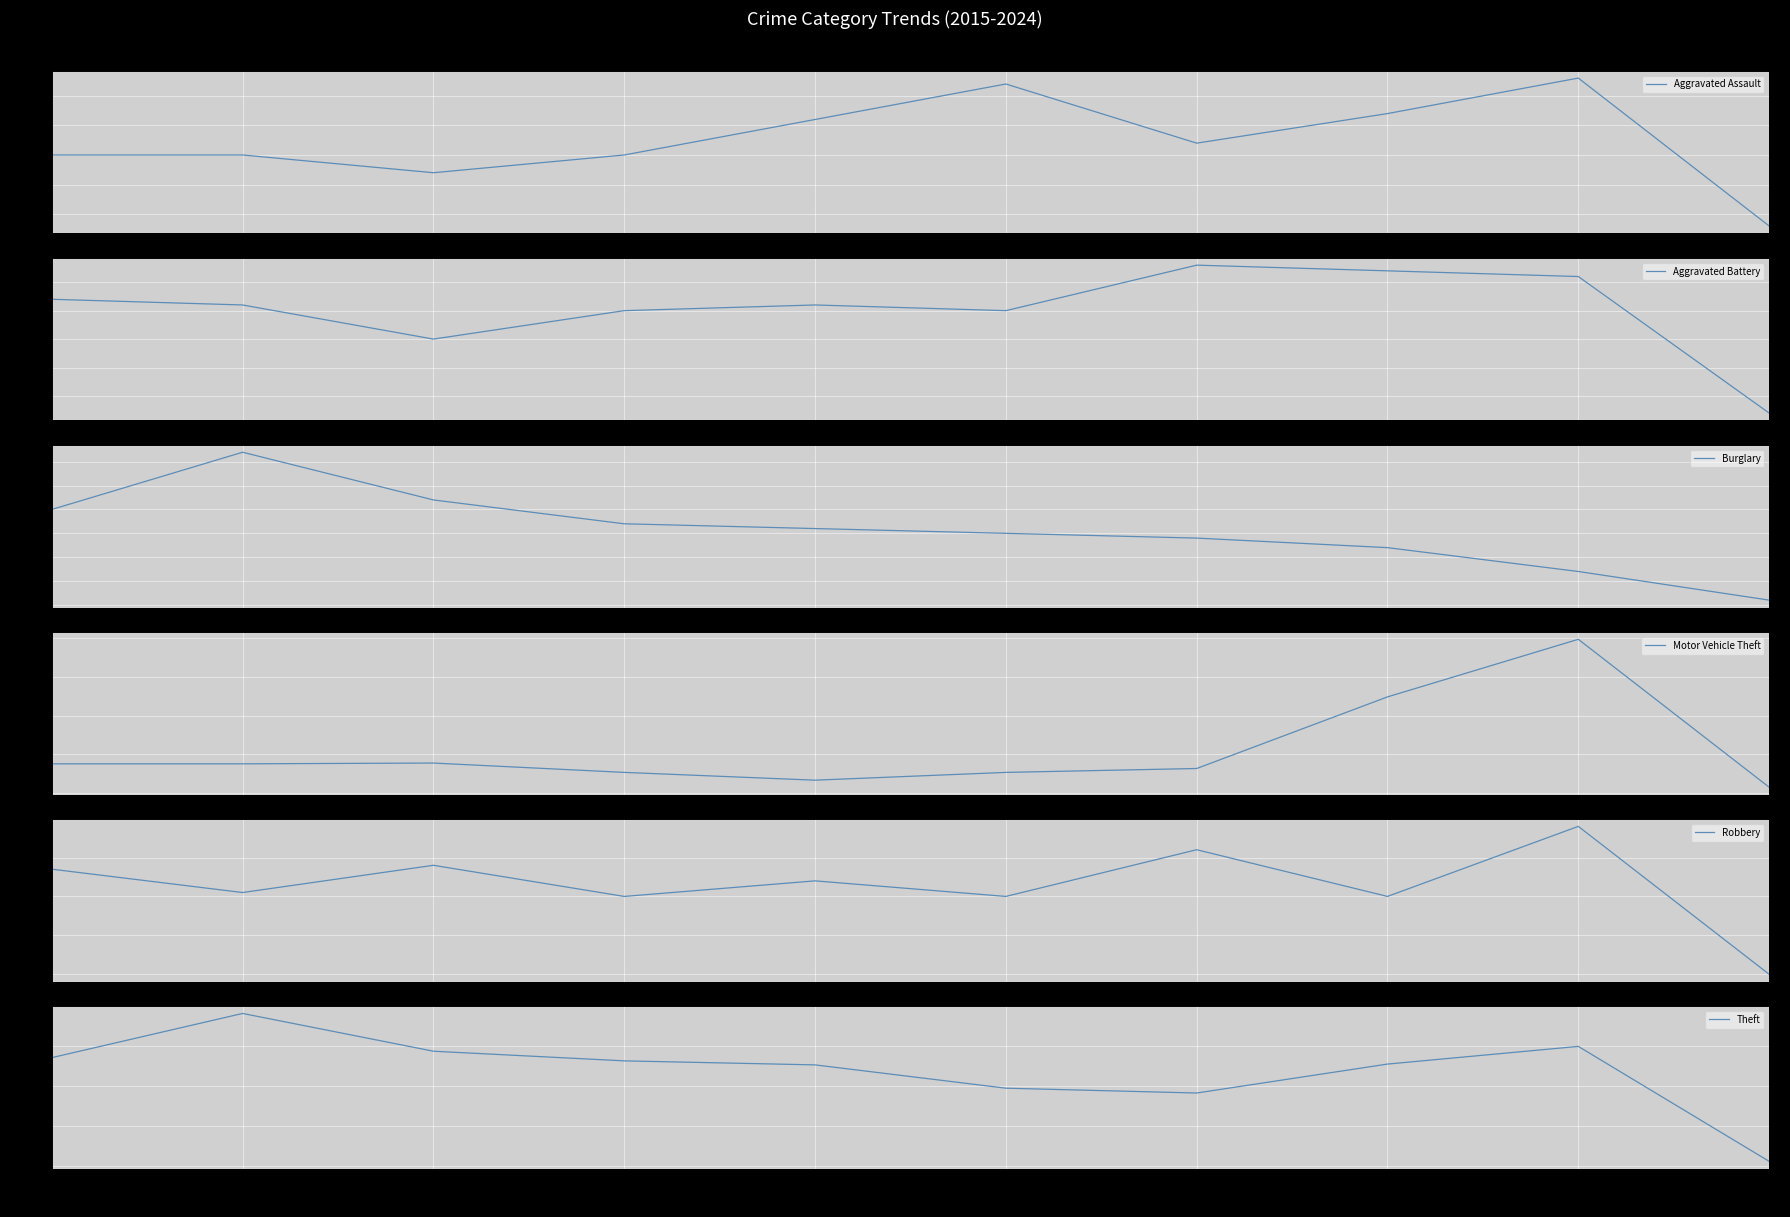

At 2019, list the series in order from largest to smallest.

Theft, Robbery, Aggravated Assault, Aggravated Battery, Motor Vehicle Theft, Burglary